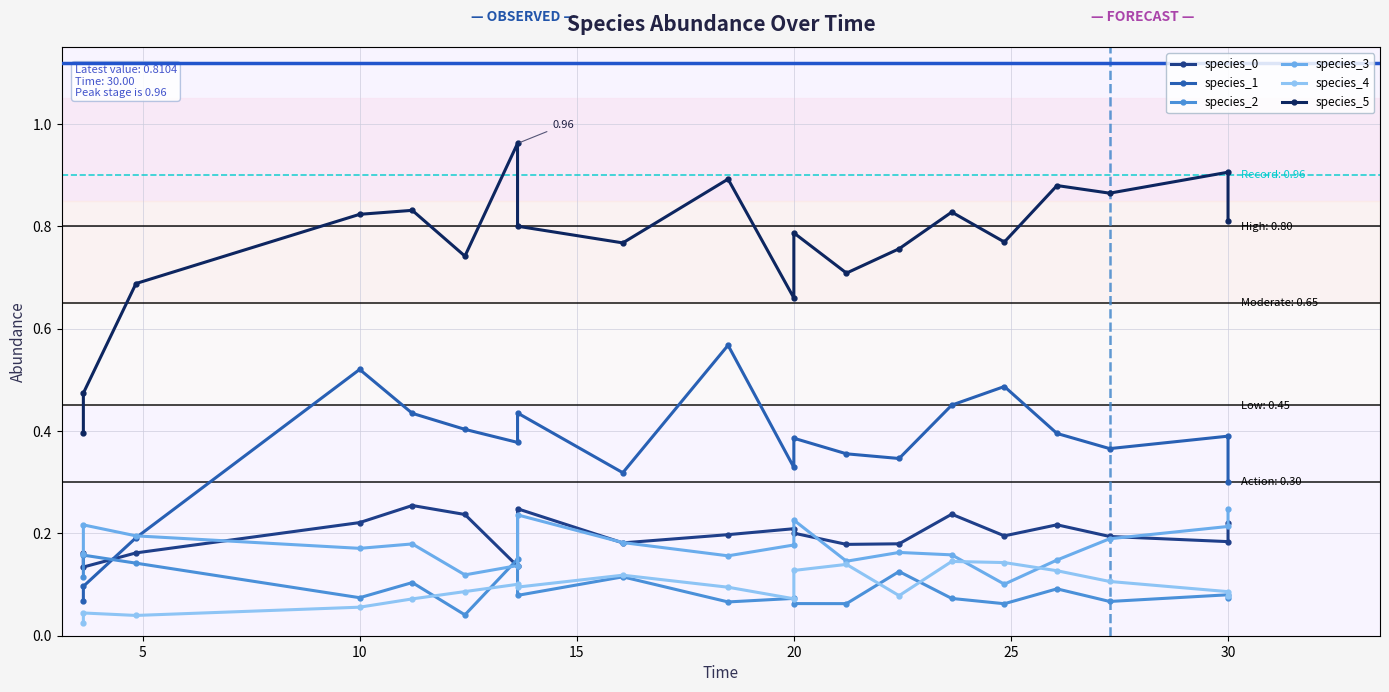

Read the species_4 value at 30.

0.1